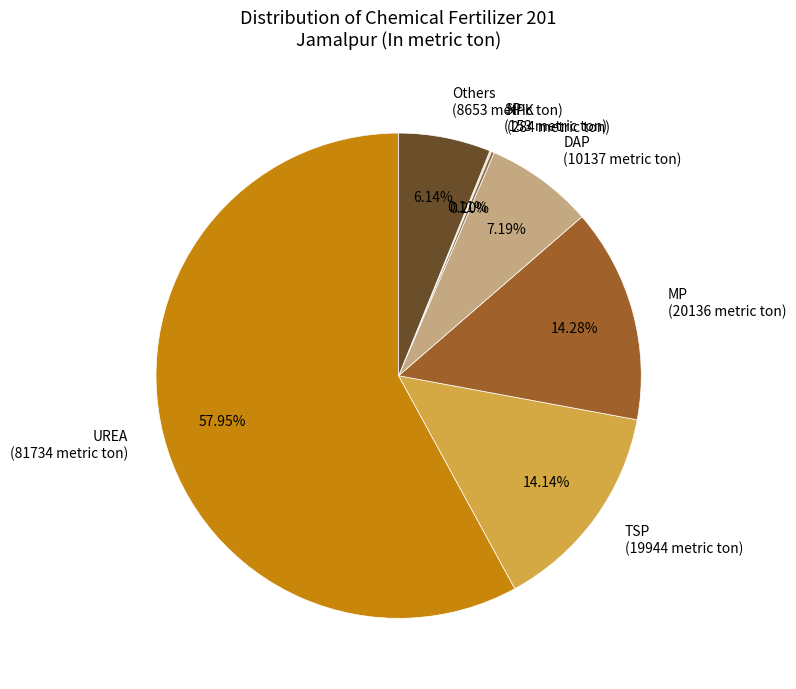

Is there any slice that represents more than half of the pie?

Yes